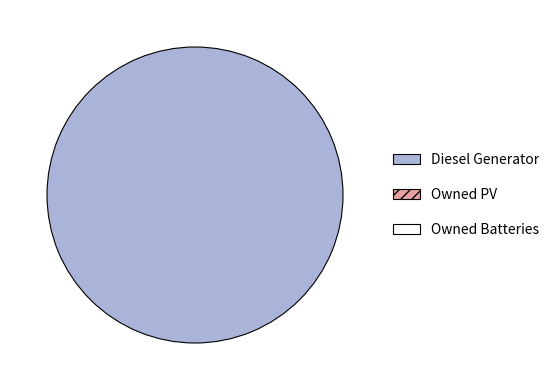

Does any single category account for the majority?

Yes